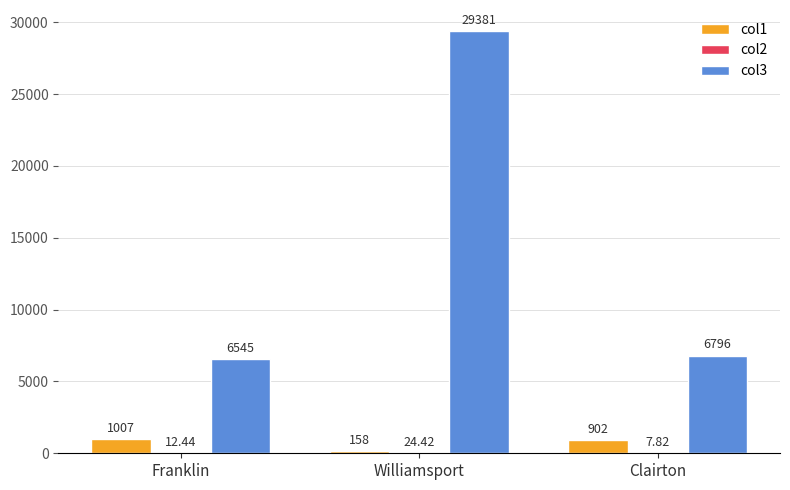

Which series changed the most between Franklin and Clairton?

col3